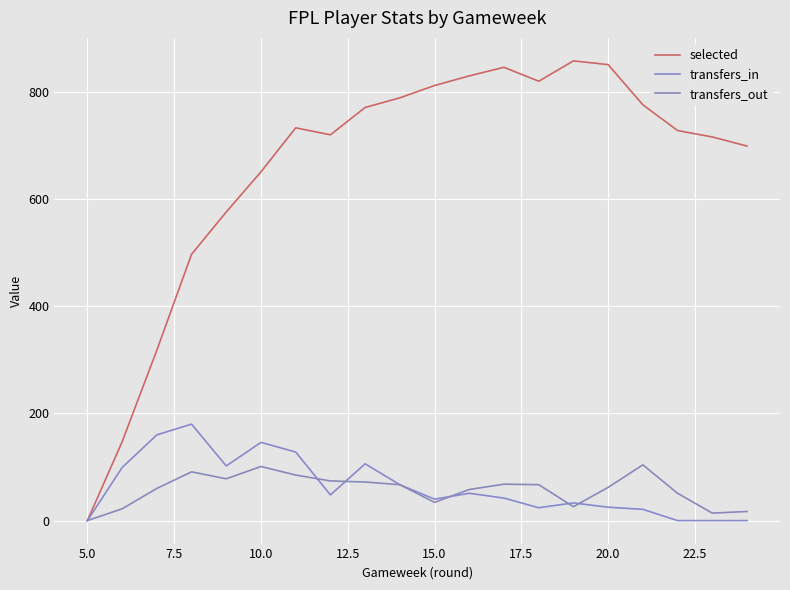

What are all the series names shown in the legend?

selected, transfers_in, transfers_out